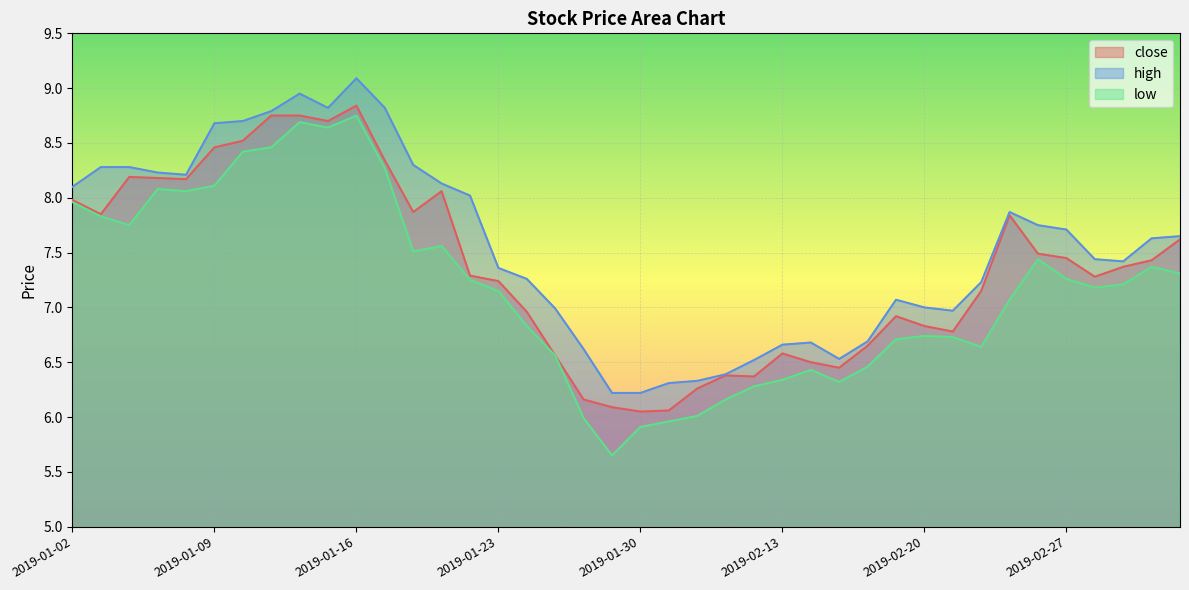

What position from the left is 2019-02-14?

27